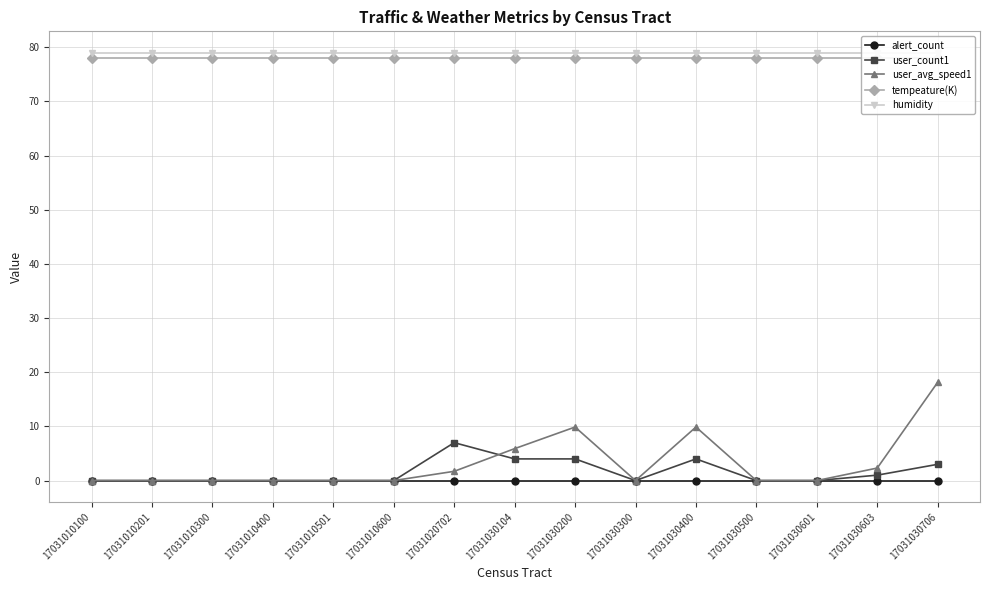

Which series has the largest total across all categories?

humidity